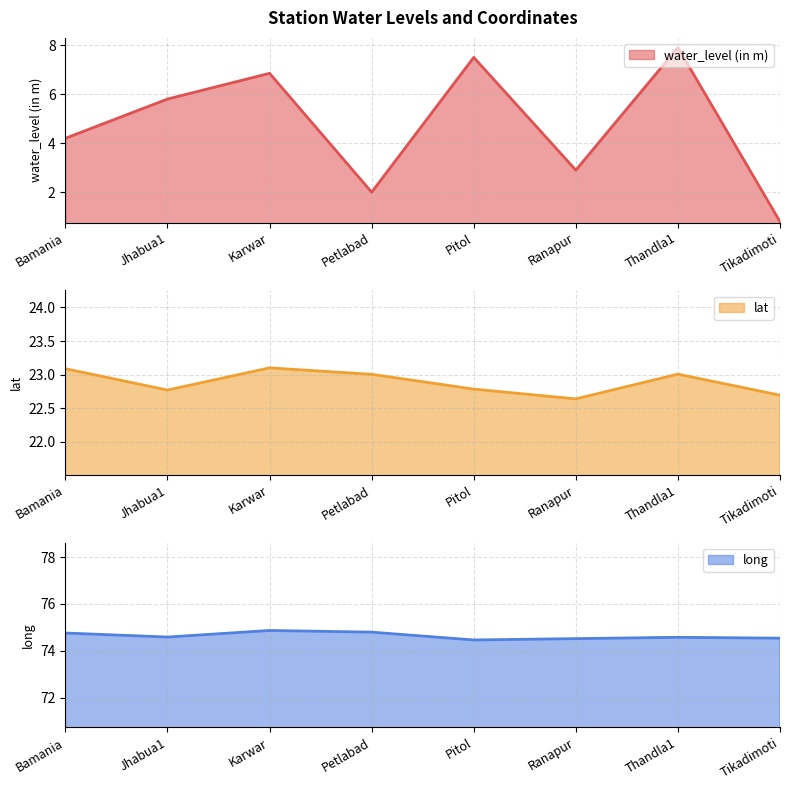

How many lines are shown in the chart?

3